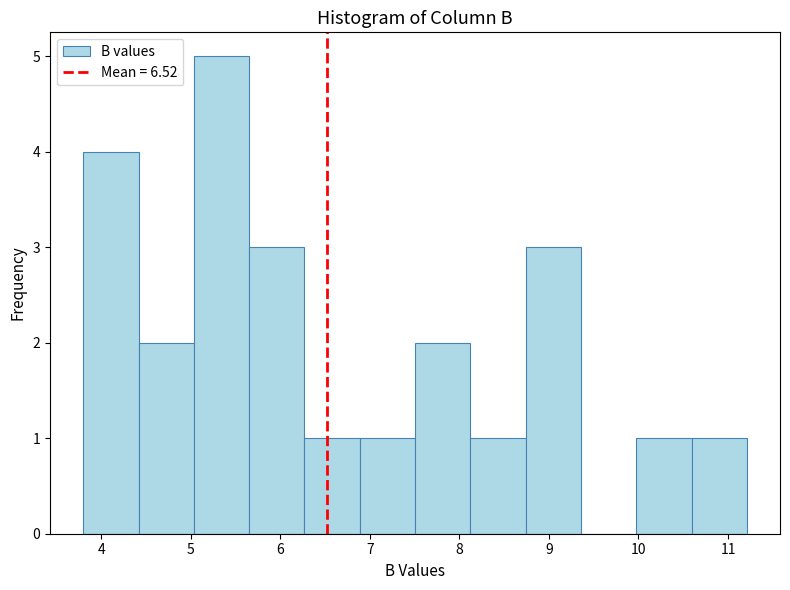

What is the height of the bar covering 6.9 to 7.5 on the x-axis? Neither the bar edges nor the heights are printed on the chart, so give them approximately, as read against the axes.

1